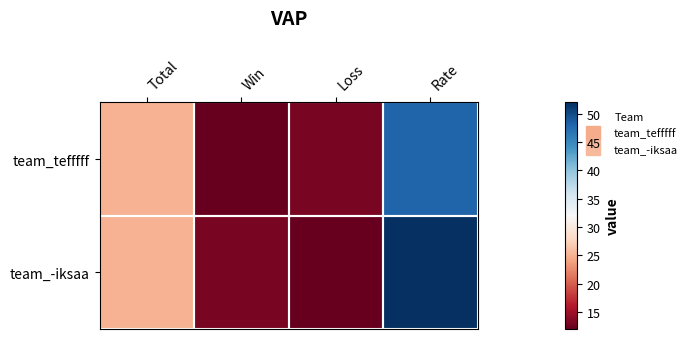

Reading left to right, what are all the values shown in this chart?

team_tefffff: Total=25	Win=12	Loss=13	Rate=48
team_-iksaa: Total=25	Win=13	Loss=12	Rate=52